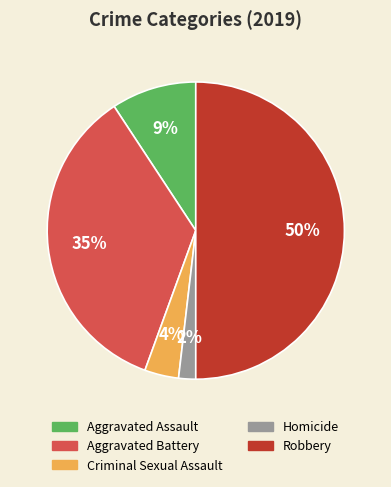

Count the number of slices in the pie.

5